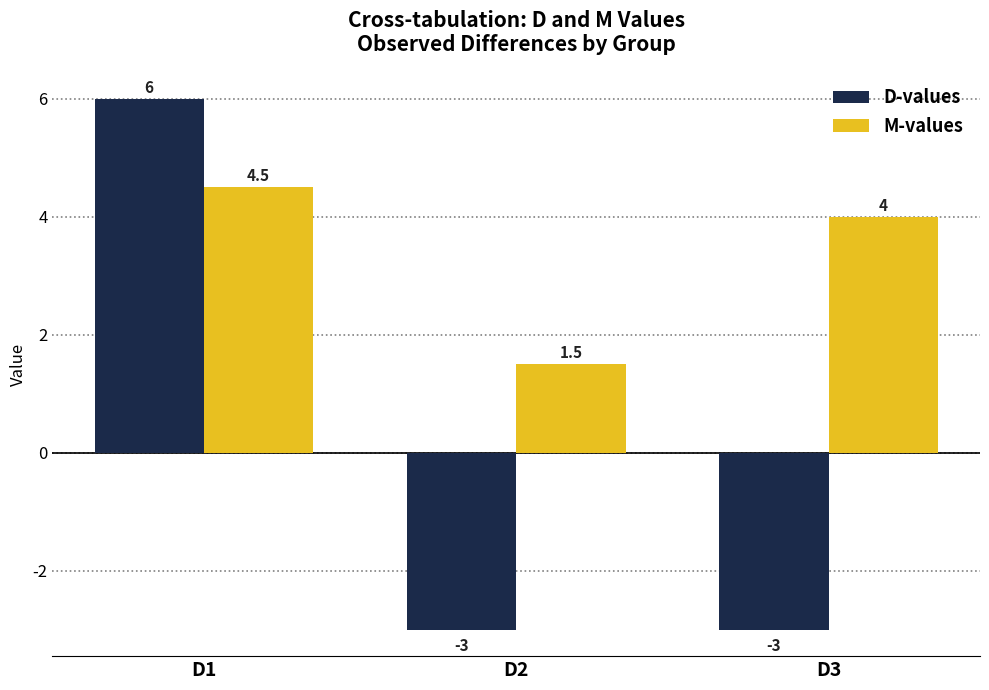

At which category is the sum across all series the highest?

D1